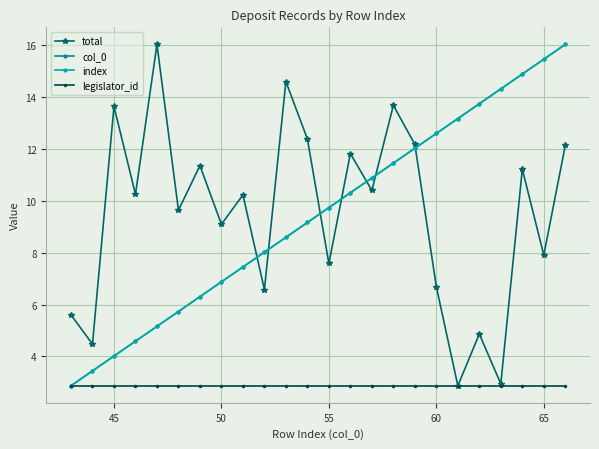

Is this an area chart (filled region under the line)?

No